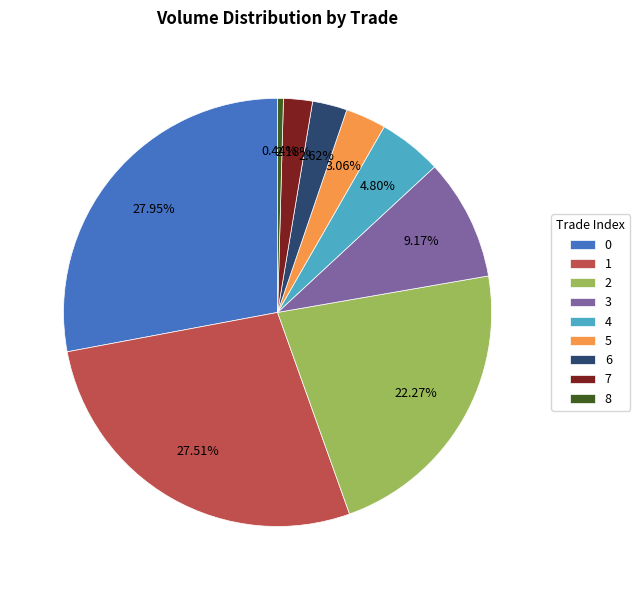

What is the smallest slice in the pie chart?

8